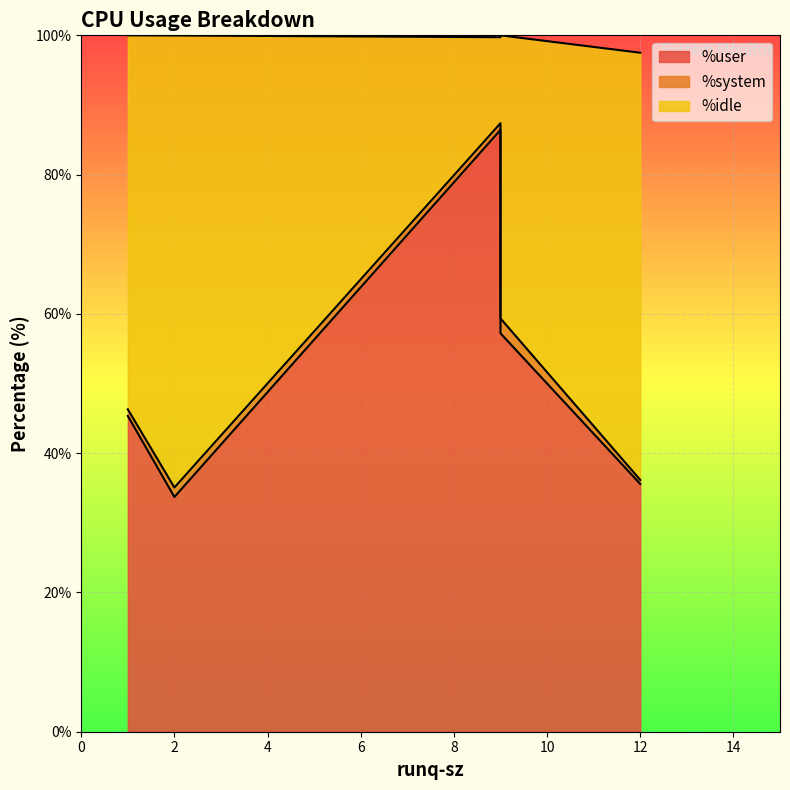

How many interior local valleys does the %system series have?

1